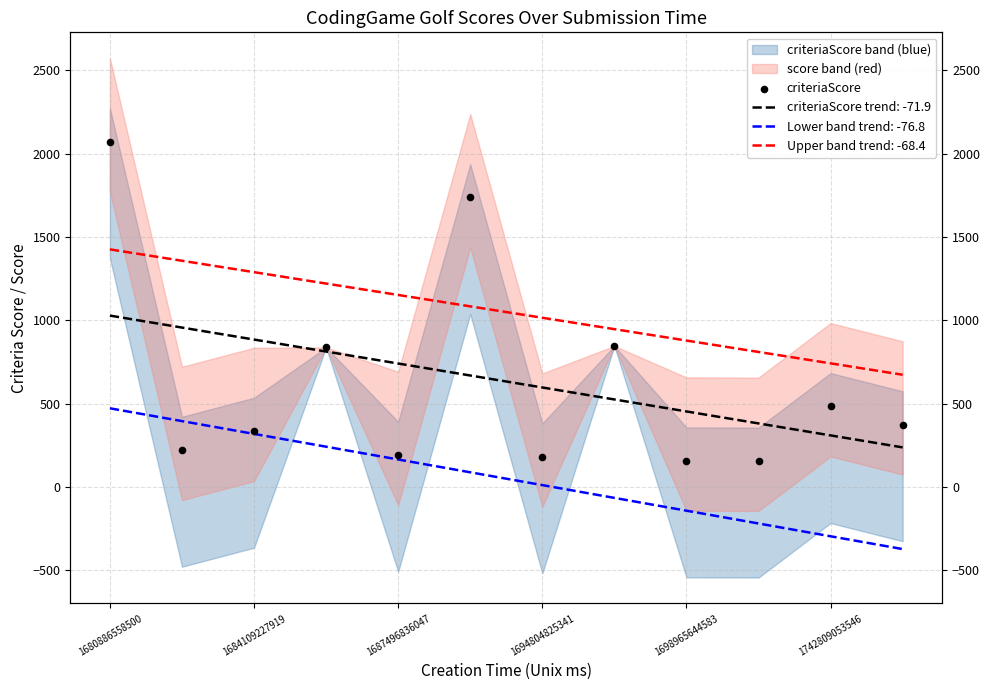

Which has a higher value, 11 or 1680886558500?

1680886558500